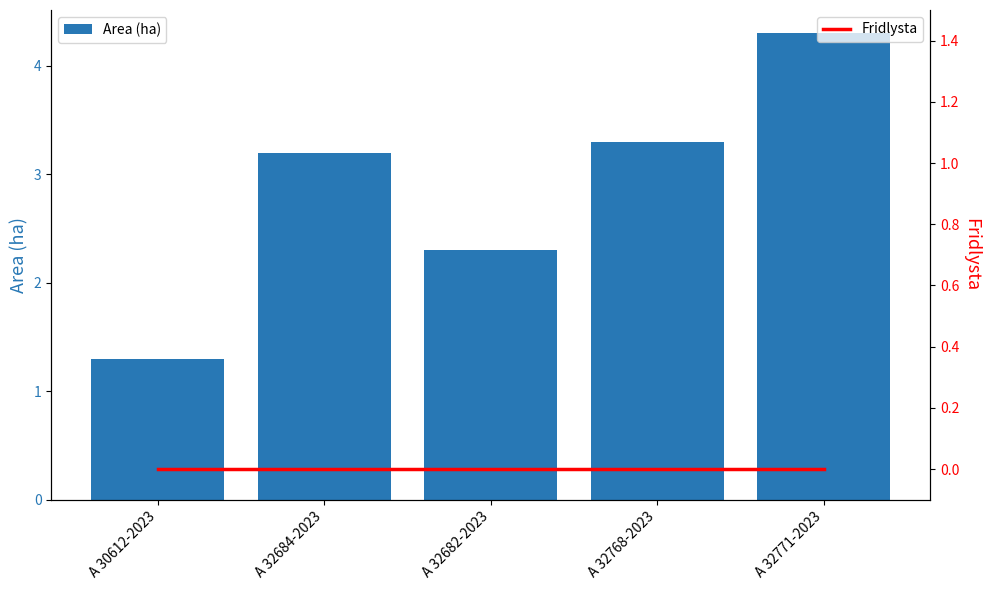

Reading left to right, what are all the values shown in this chart?

Area (ha): A 30612-2023=1.3	A 32684-2023=3.2	A 32682-2023=2.3	A 32768-2023=3.3	A 32771-2023=4.3
Fridlysta: A 30612-2023=0.0	A 32684-2023=0.0	A 32682-2023=0.0	A 32768-2023=0.0	A 32771-2023=0.0